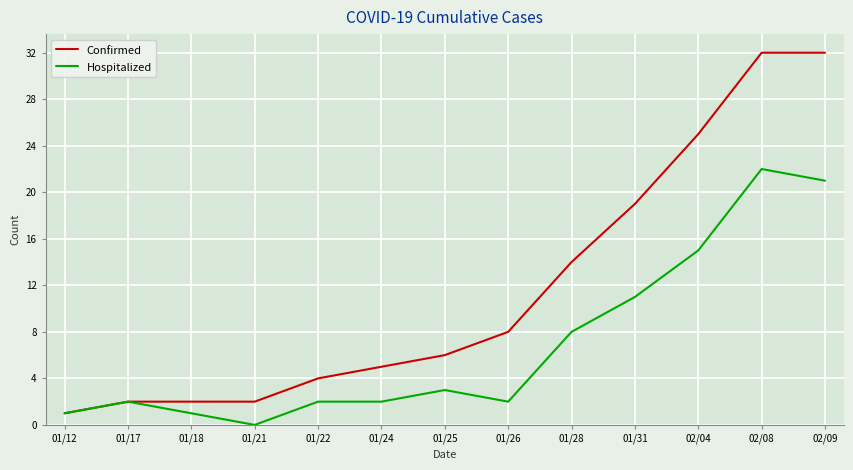

Which label corresponds to the smallest value in the chart?

01/21